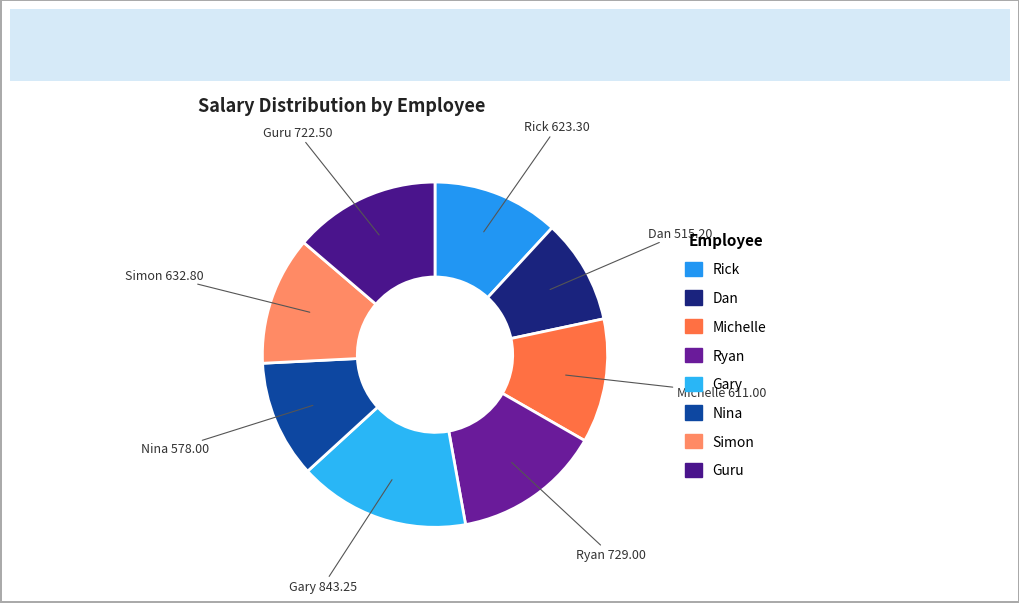

How many slices are in this pie chart?

8